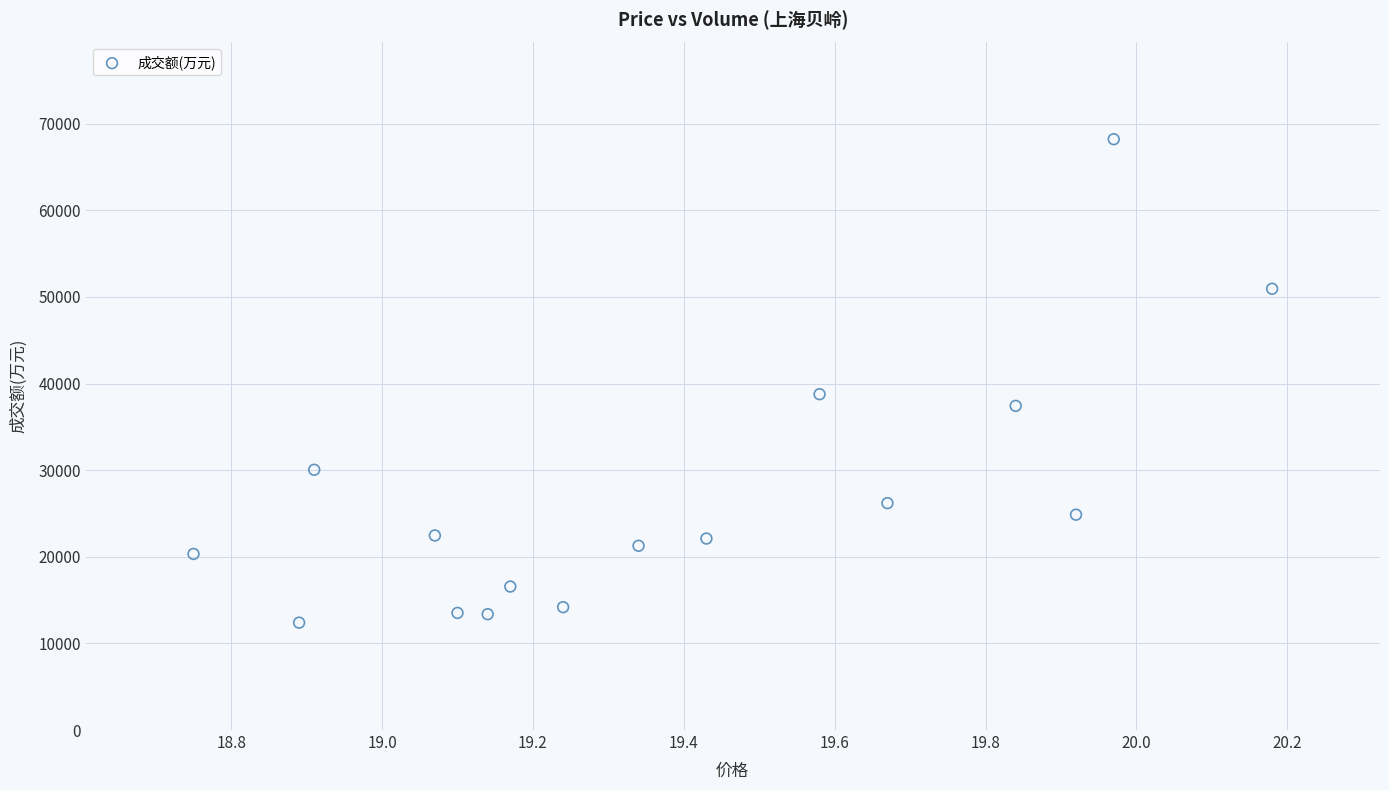

What Y value in the scatter plot is closest to 40298?

38766